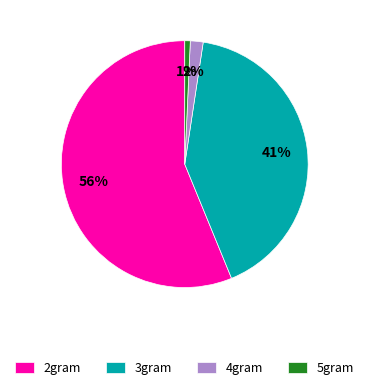

Does 2gram represent more than half of the total?

Yes